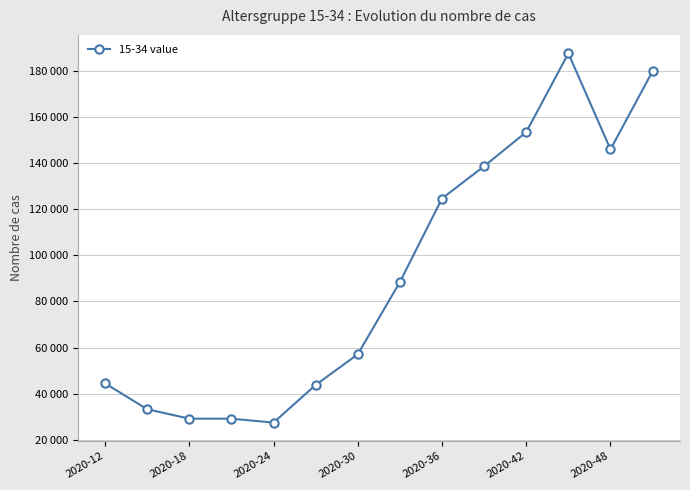

Which label corresponds to the largest value in the chart?

11